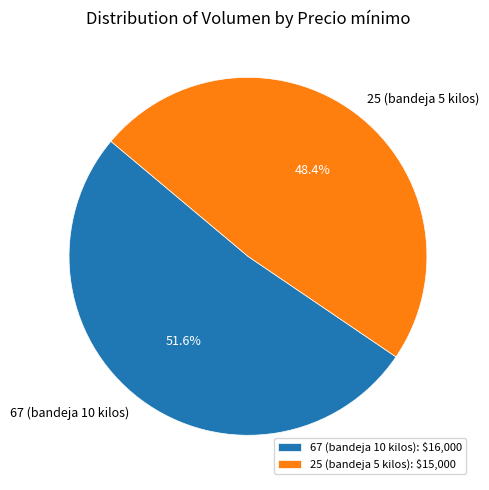

To the nearest percent, what percentage of the pie is 67 (bandeja 10 kilos)?

52%